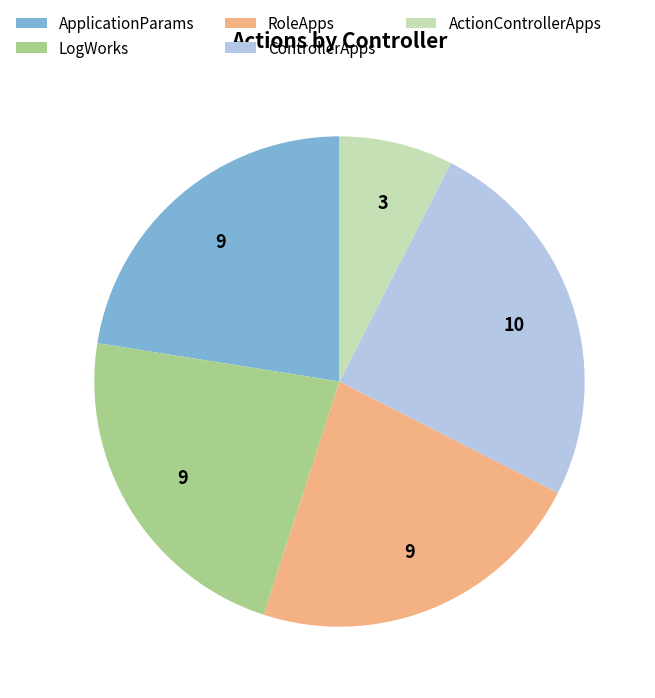

Count the number of slices in the pie.

5